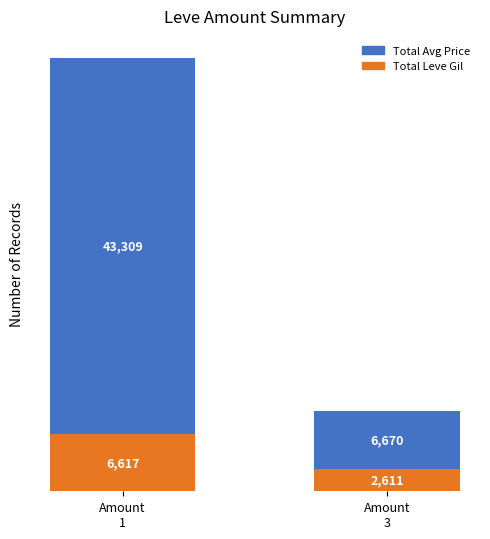

Reading left to right, list the values for the Total Leve Gil series.

6617	2611